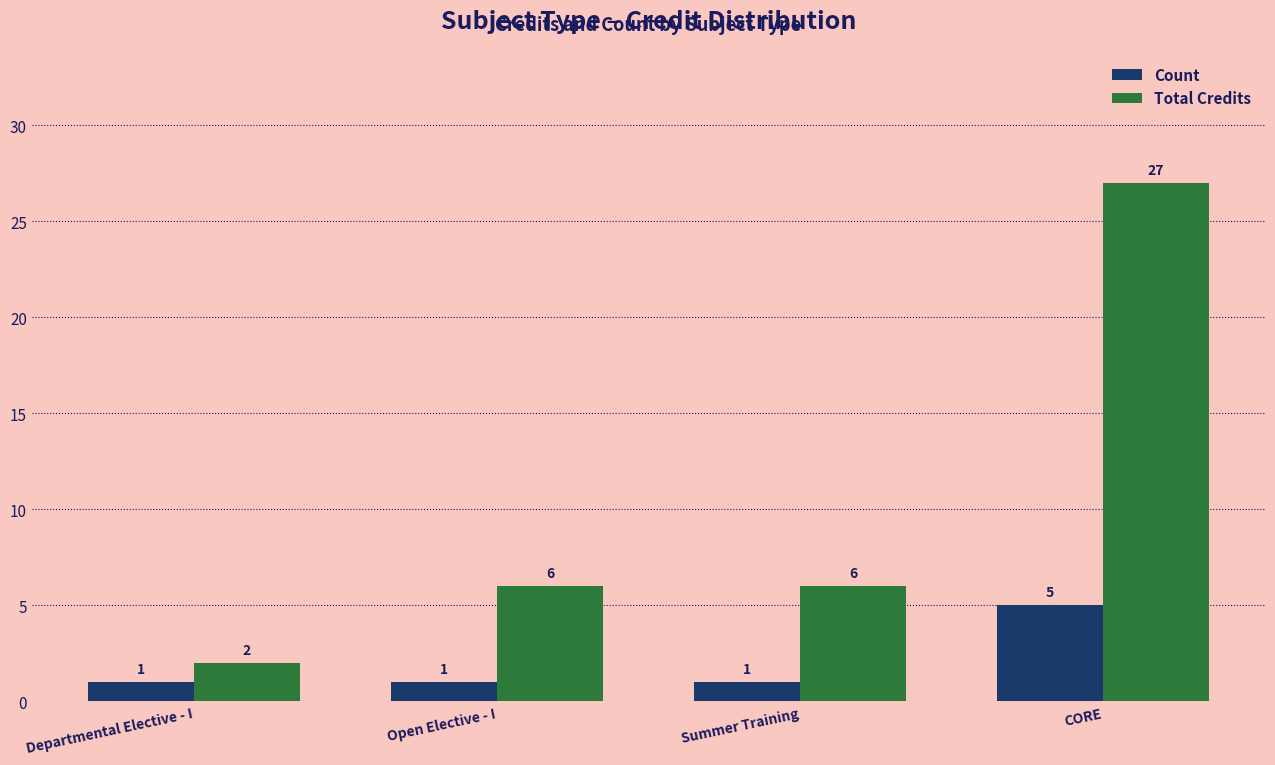

Count the Total Credits values in the range 6 to 27.

3